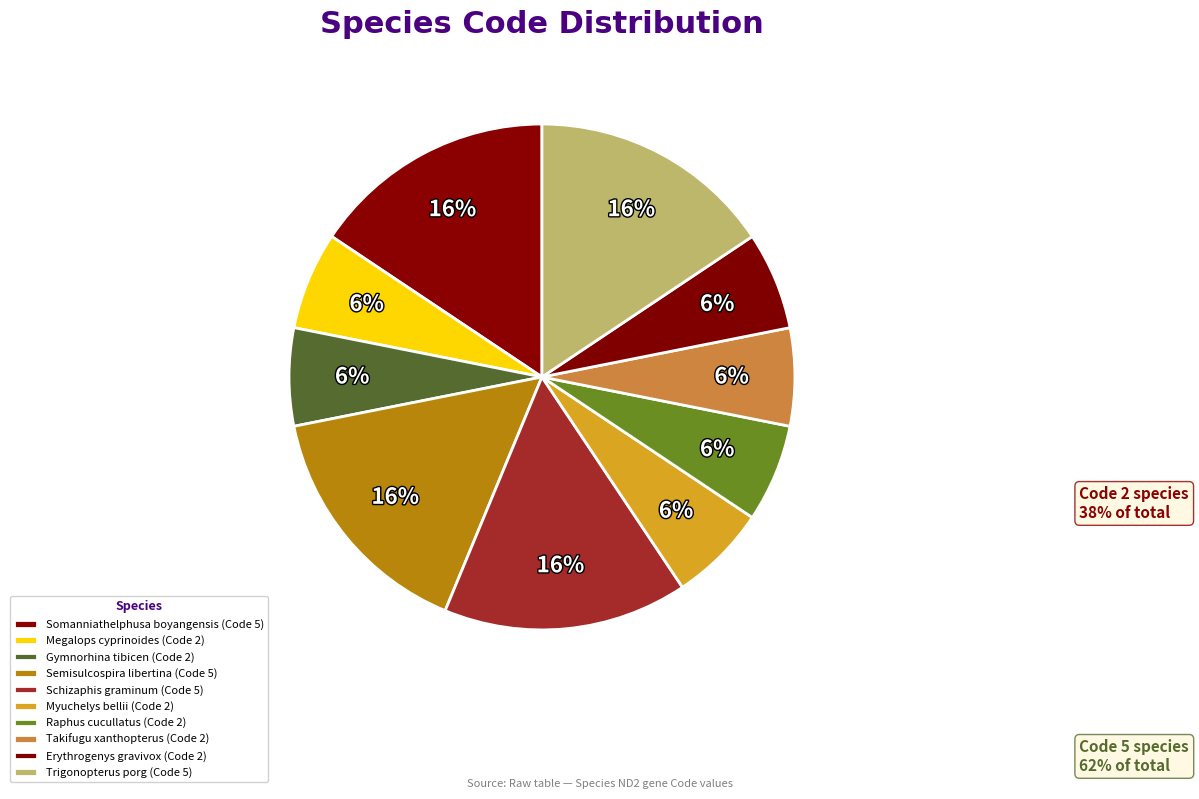

How many slices are in this pie chart?

10